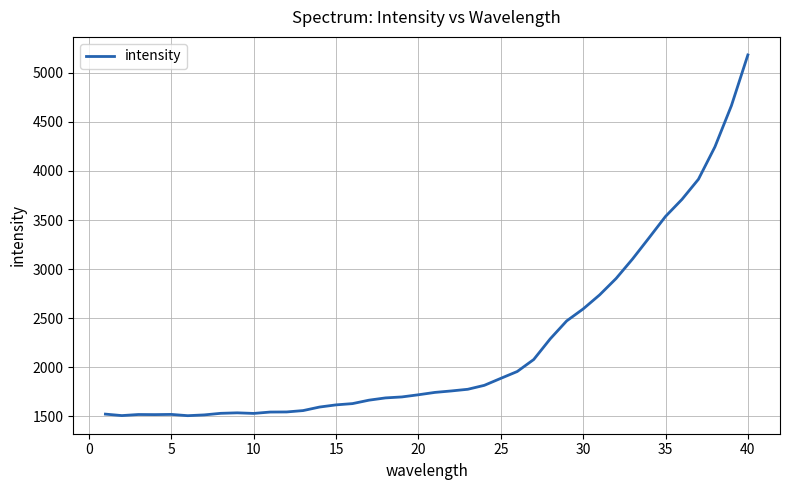

What is the sum of all values?

89194